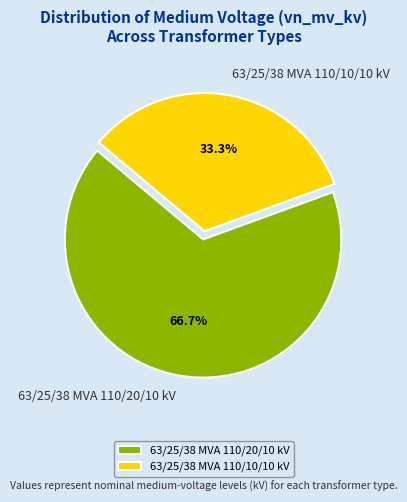

What is the largest slice in the pie chart?

63/25/38 MVA 110/20/10 kV